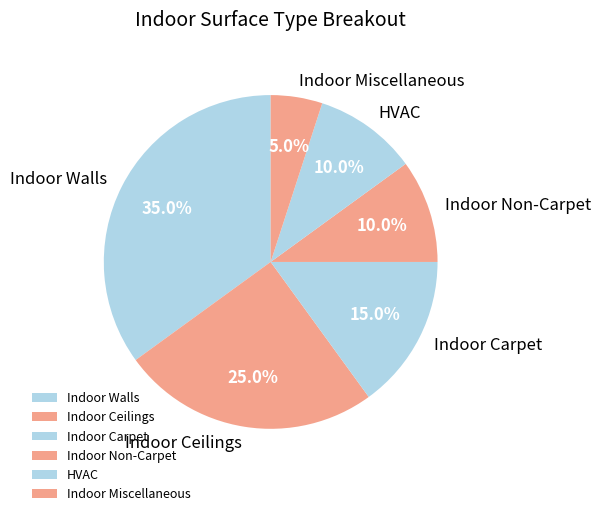

Which has a higher value, Indoor Miscellaneous or Indoor Non-Carpet?

Indoor Non-Carpet